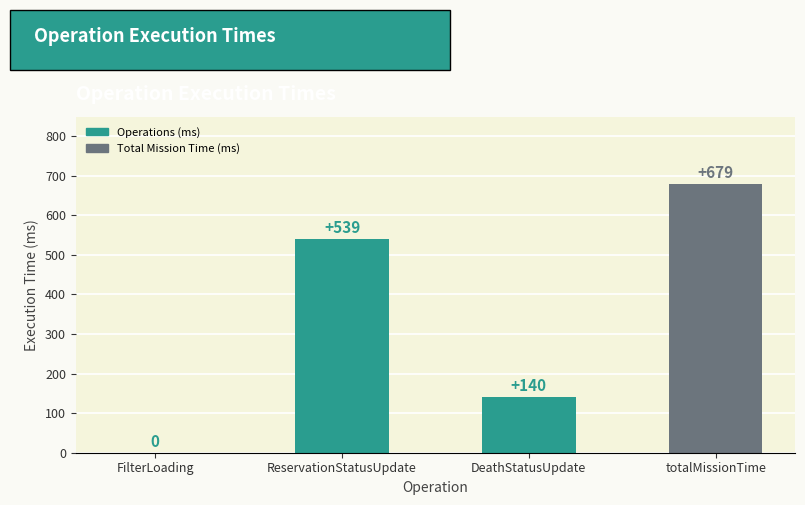

Does the chart contain stacked bars?

No